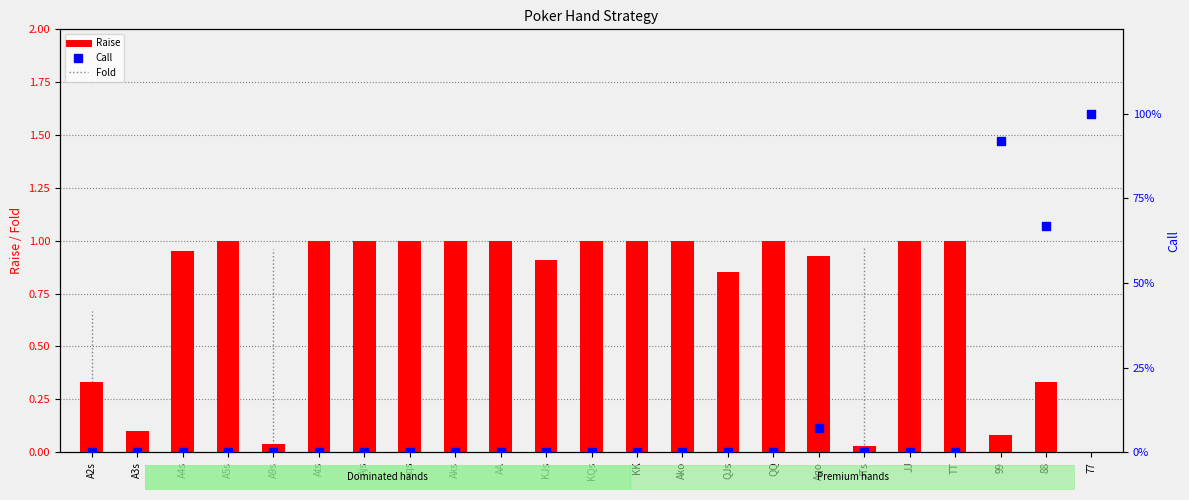

What is the total value across all series at A5s?

1.0